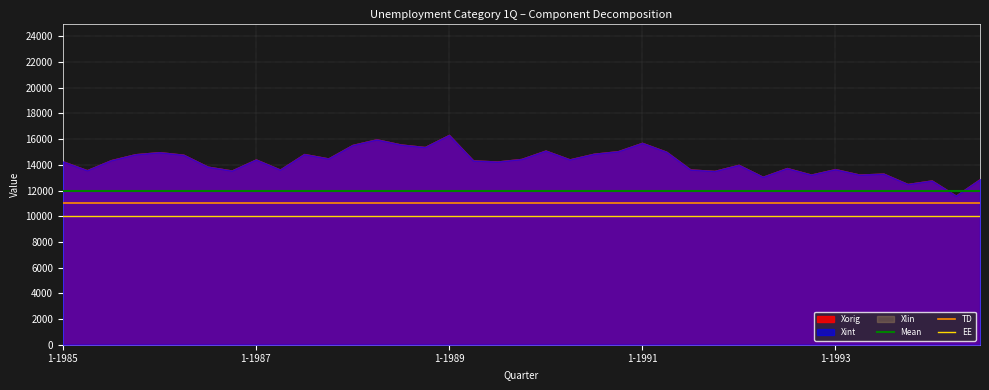

True or false: TD and Mean cross at least once.

False